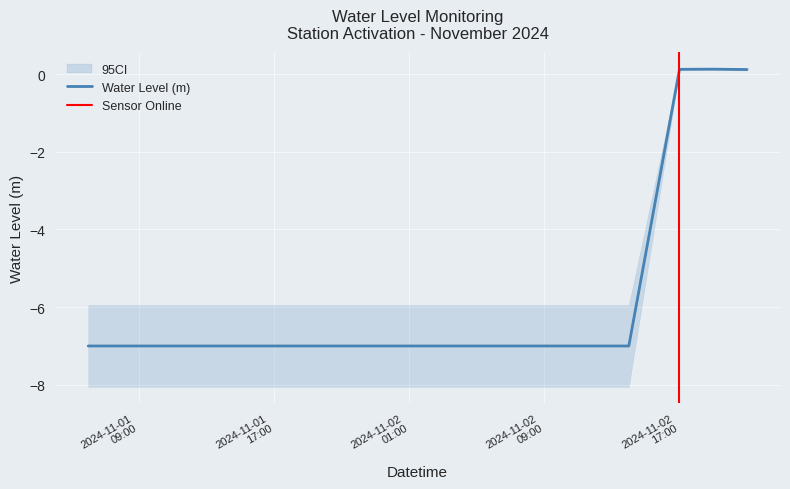

True or false: the data shows -2.3 at 2024-11-02 10:00:00.

False